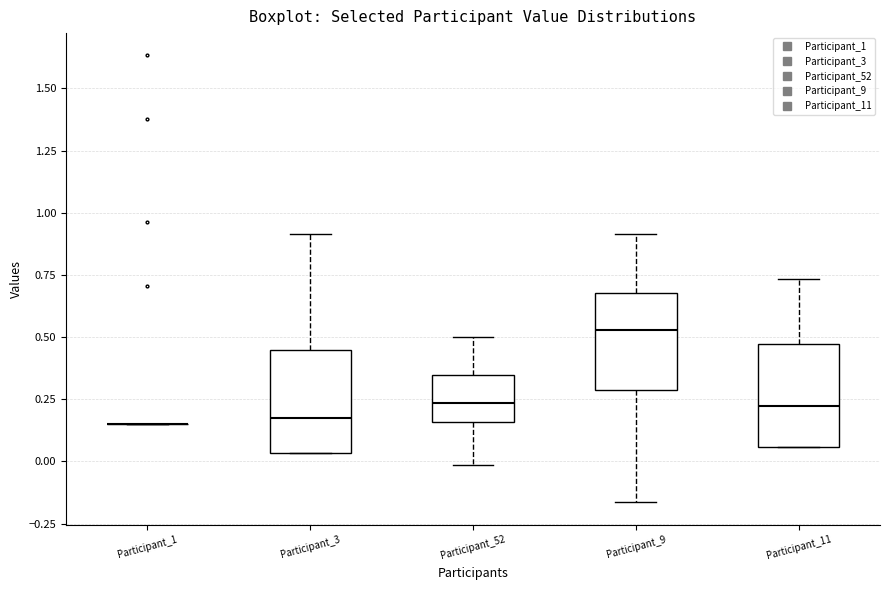

Reading left to right, transcribe this box plot: for each box, give where its median line is, the range the box spans, and where its two whiskers end, as read against the y-axis. The values are not printed on the chart, so give them approximately, as read against the axis.

Participant_1: box collapsed to a line at 0.15, whiskers 0.15 to 0.15
Participant_3: median 0.20, box 0.05 to 0.45, whiskers 0.05 to 0.90
Participant_52: median 0.25, box 0.15 to 0.35, whiskers 0.00 to 0.50
Participant_9: median 0.55, box 0.30 to 0.70, whiskers -0.15 to 0.90
Participant_11: median 0.20, box 0.05 to 0.45, whiskers 0.05 to 0.75